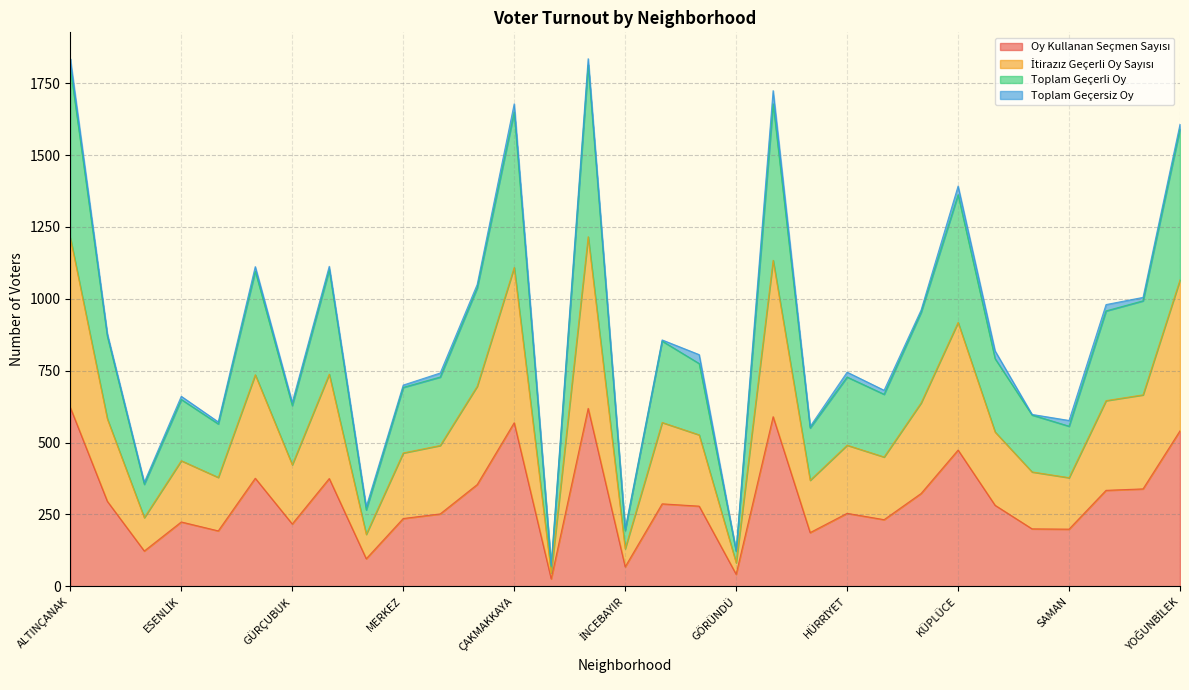

What is the label of the 26th point from the left?

MUSTAFA ÇELEBİ